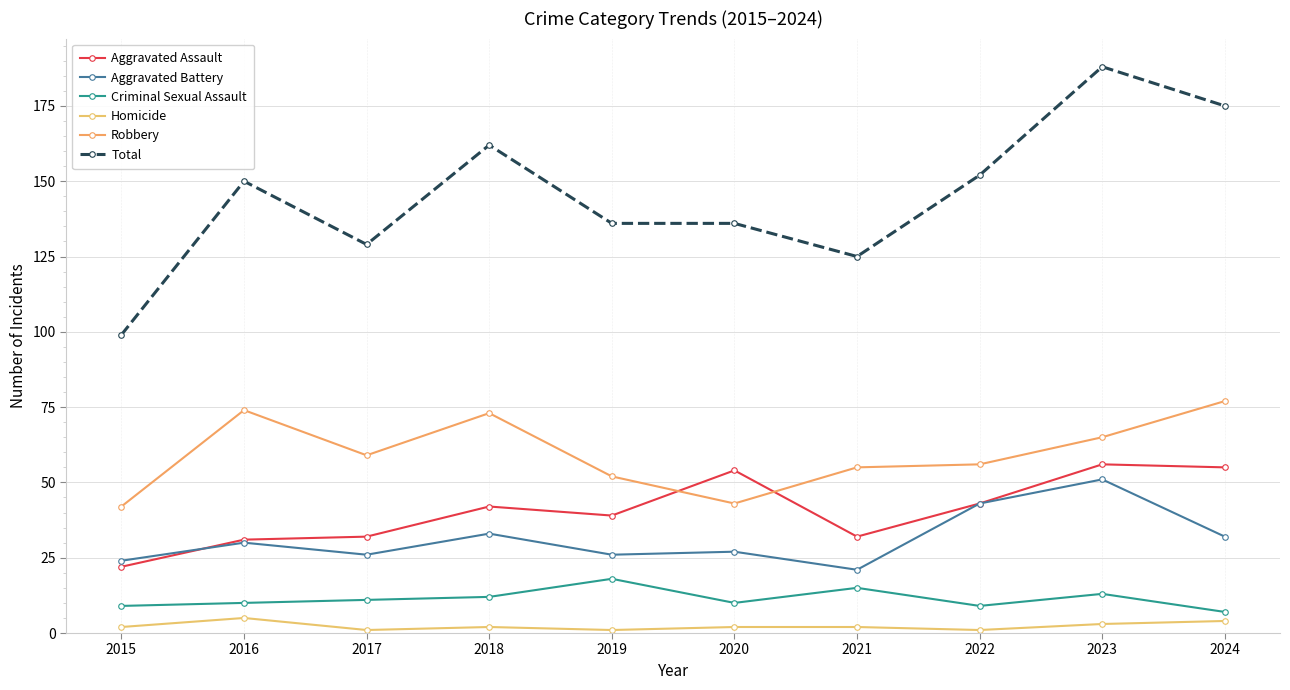

In Robbery, how many points are lower than both neighbors (excluding endpoints)?

2